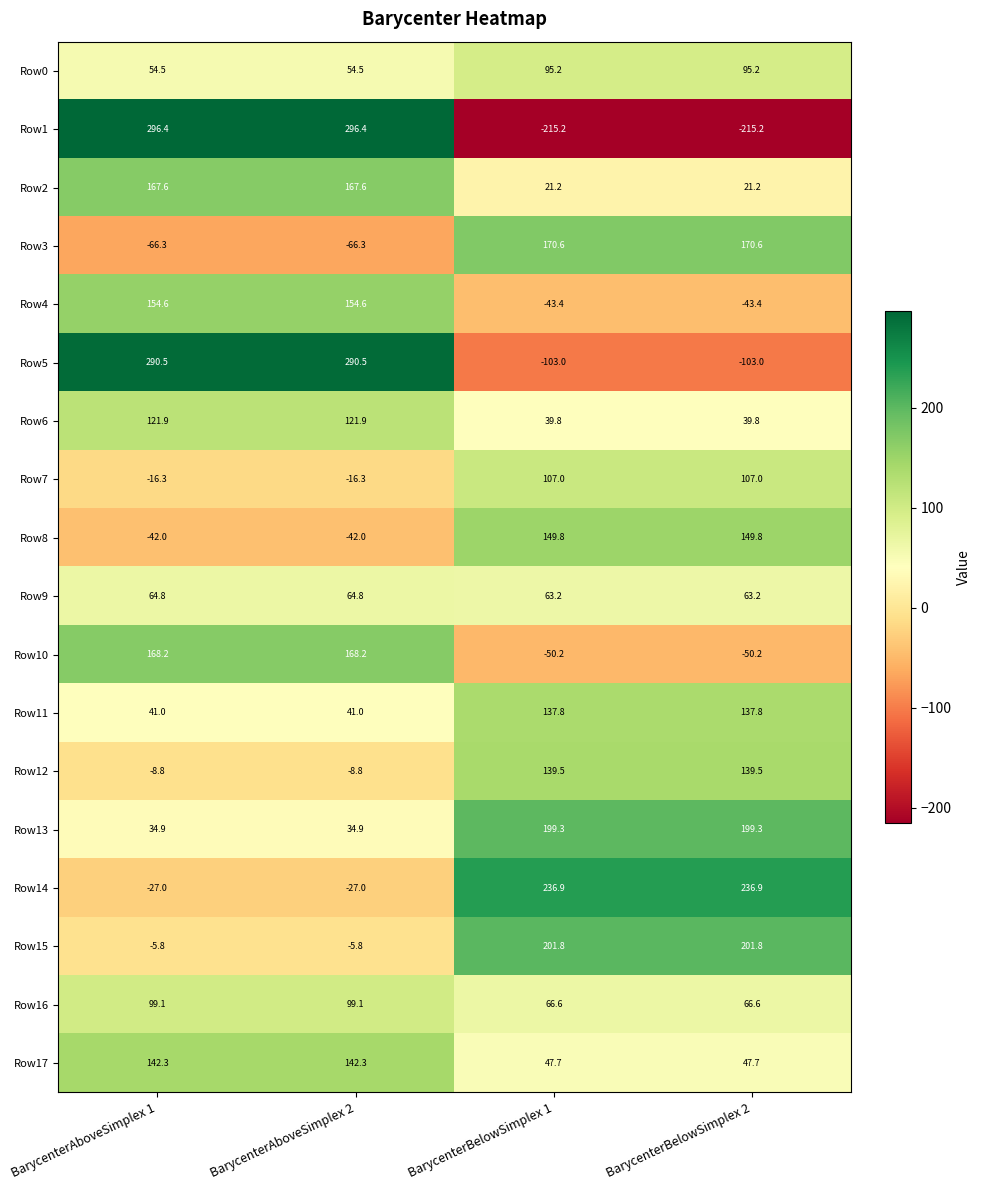

What value does the Row0 series have at BarycenterBelowSimplex 1?

95.2